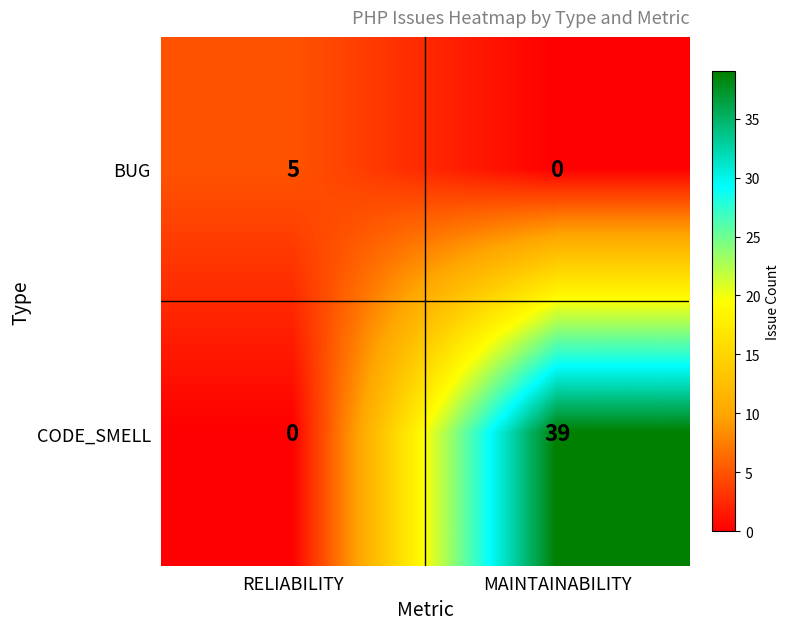

At which label is BUG closest to 2?

MAINTAINABILITY